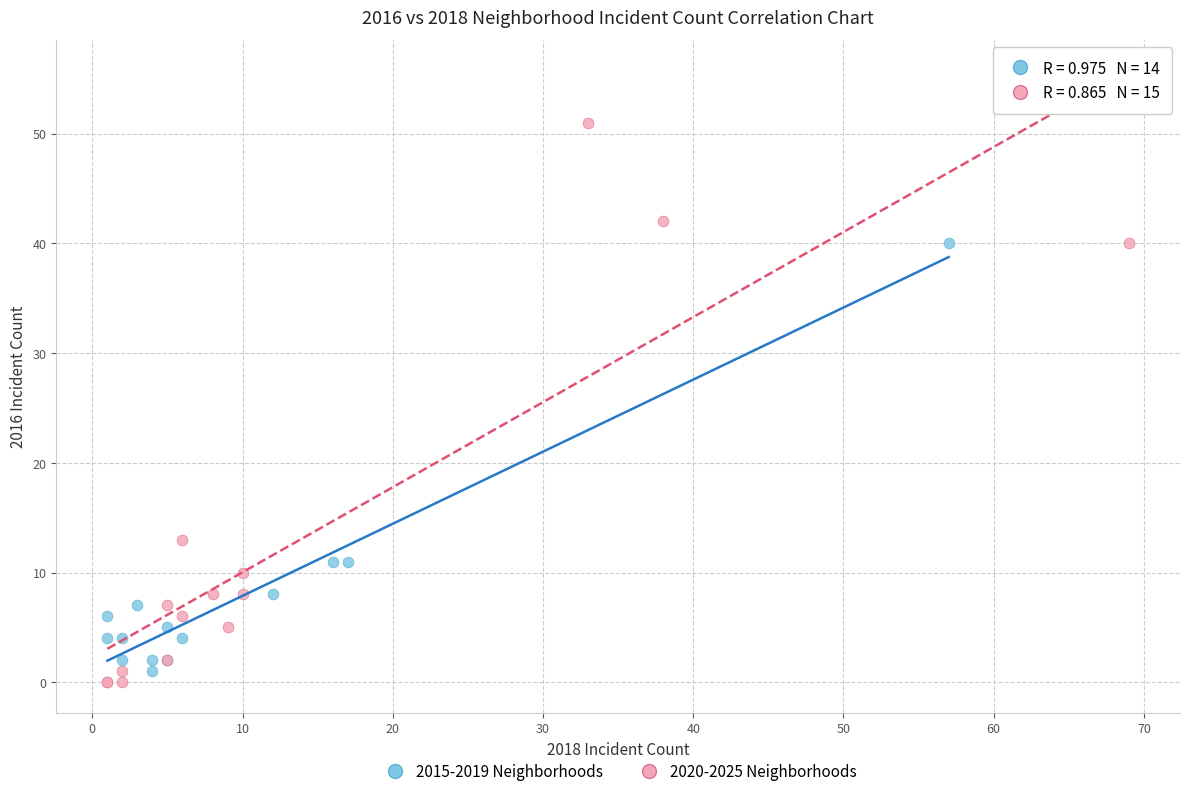

What are all the series names shown in the legend?

2015-2019 Neighborhoods, 2020-2025 Neighborhoods